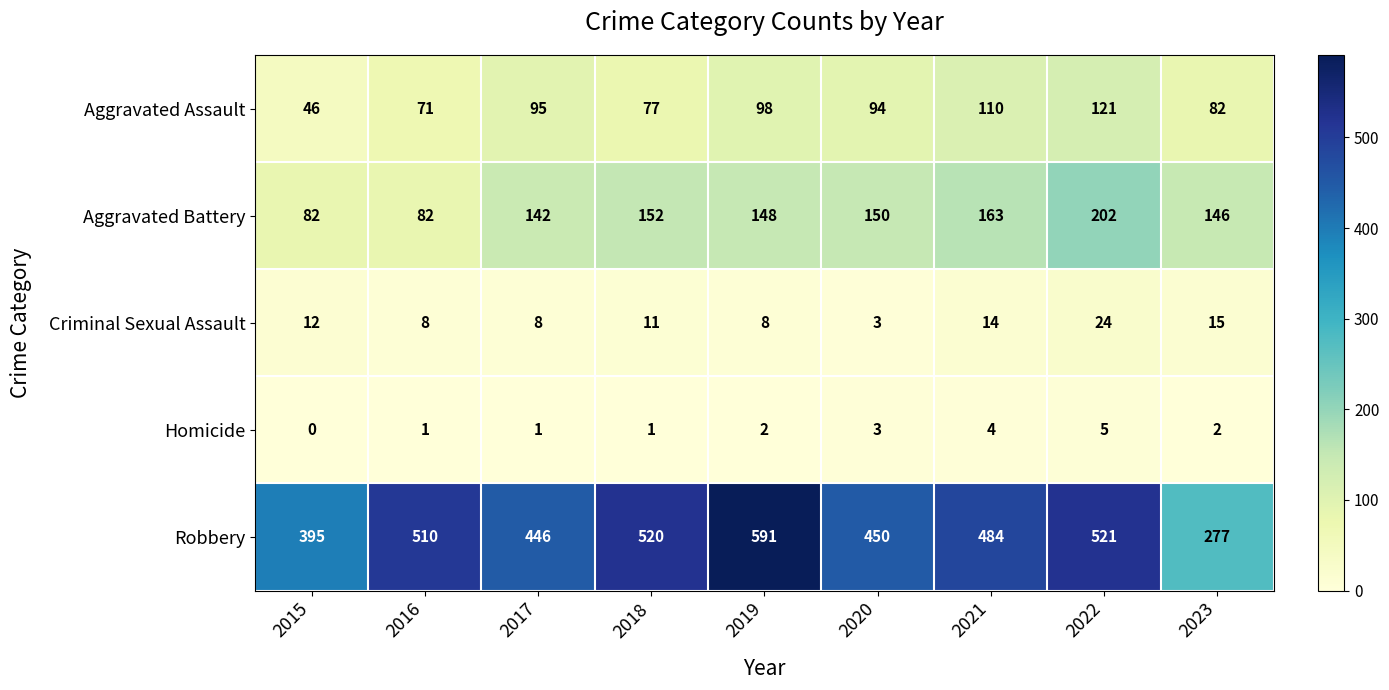

What is the sum of all Criminal Sexual Assault values?

103